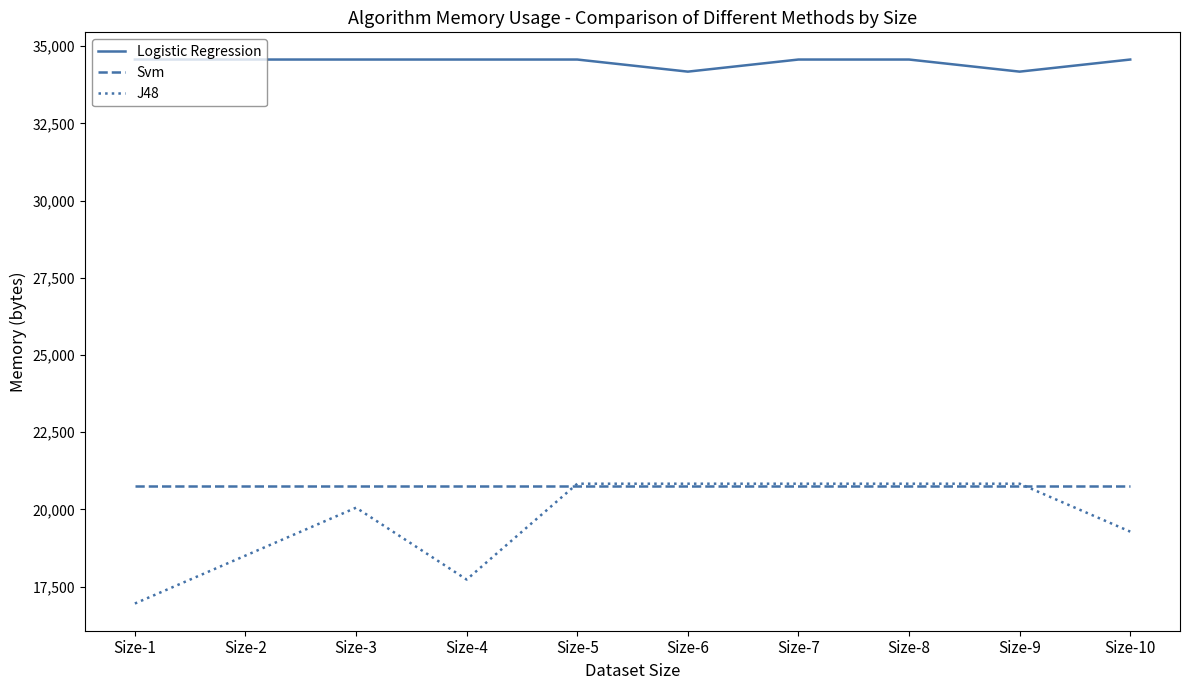

At which label does J48 reach its minimum?

Size-1